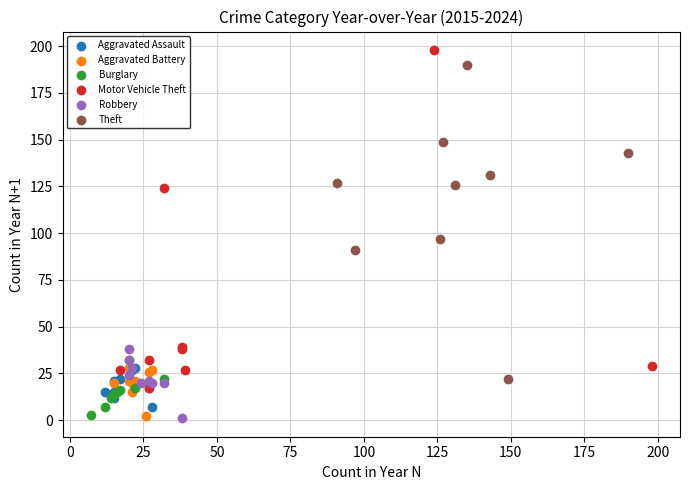

Which series has the largest Y range (max minus min)?

Motor Vehicle Theft